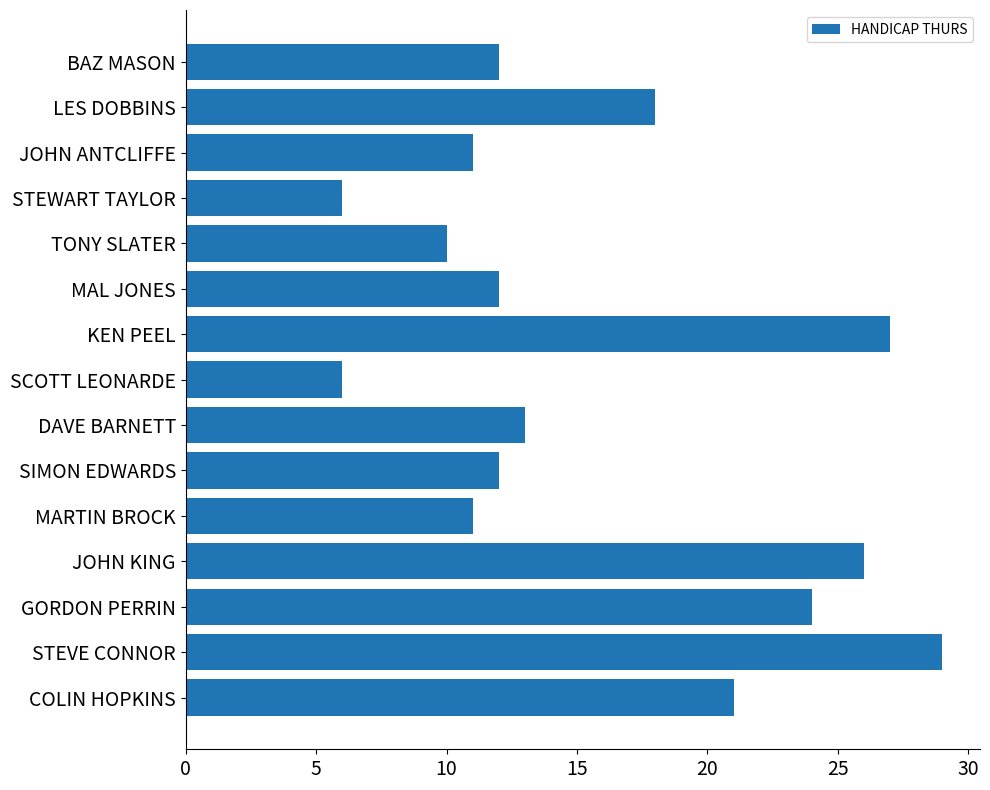

Read the value at STEWART TAYLOR.

6